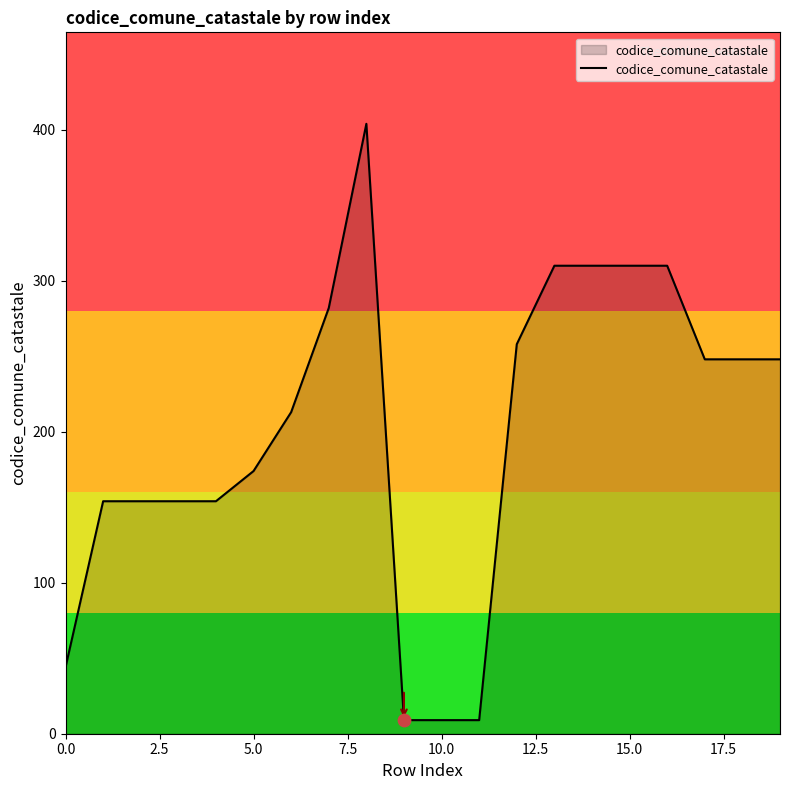

What is the greatest value displayed?

404